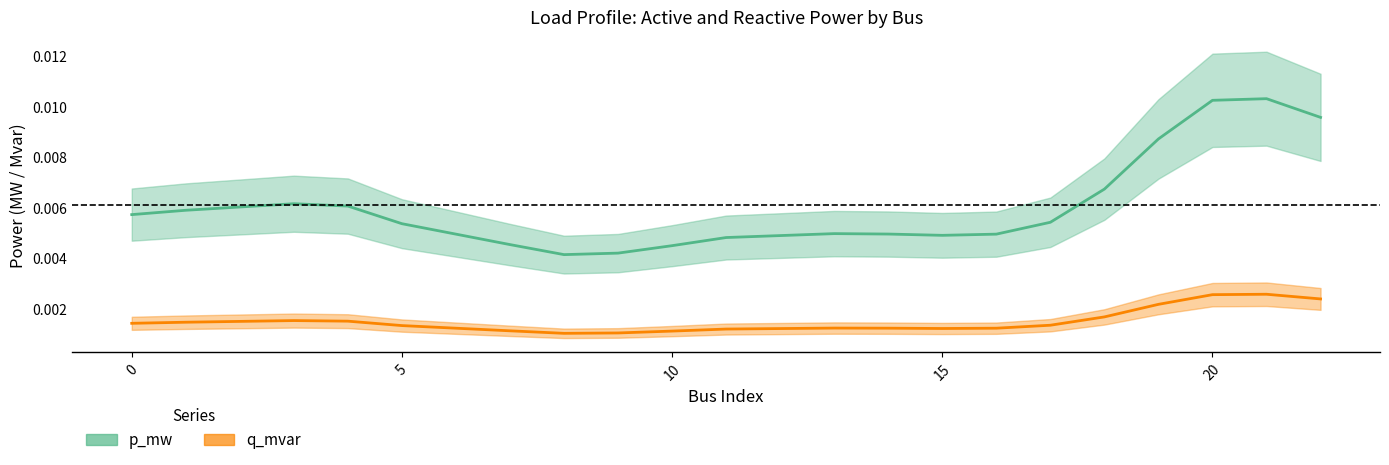

Does the chart have visible grid lines?

No